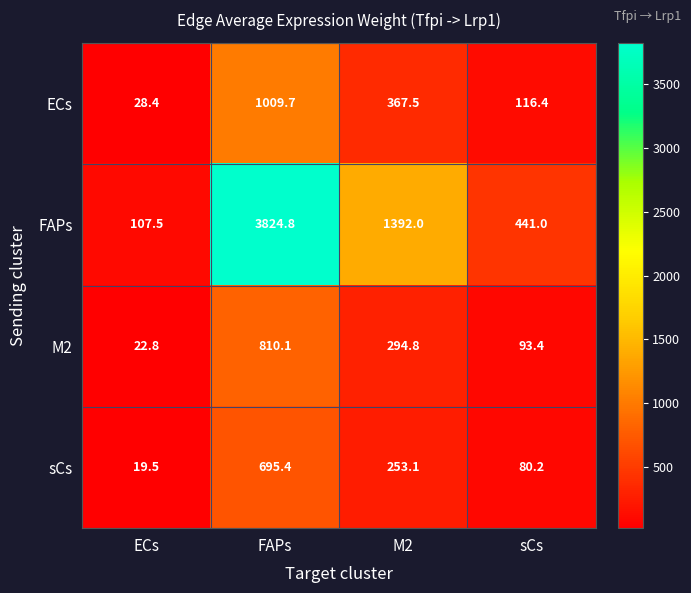

Reading left to right, extract all data points from this chart.

ECs: ECs=28.4	FAPs=1009.7	M2=367.5	sCs=116.4
FAPs: ECs=107.5	FAPs=3824.8	M2=1392.0	sCs=441.0
M2: ECs=22.8	FAPs=810.1	M2=294.8	sCs=93.4
sCs: ECs=19.5	FAPs=695.4	M2=253.1	sCs=80.2